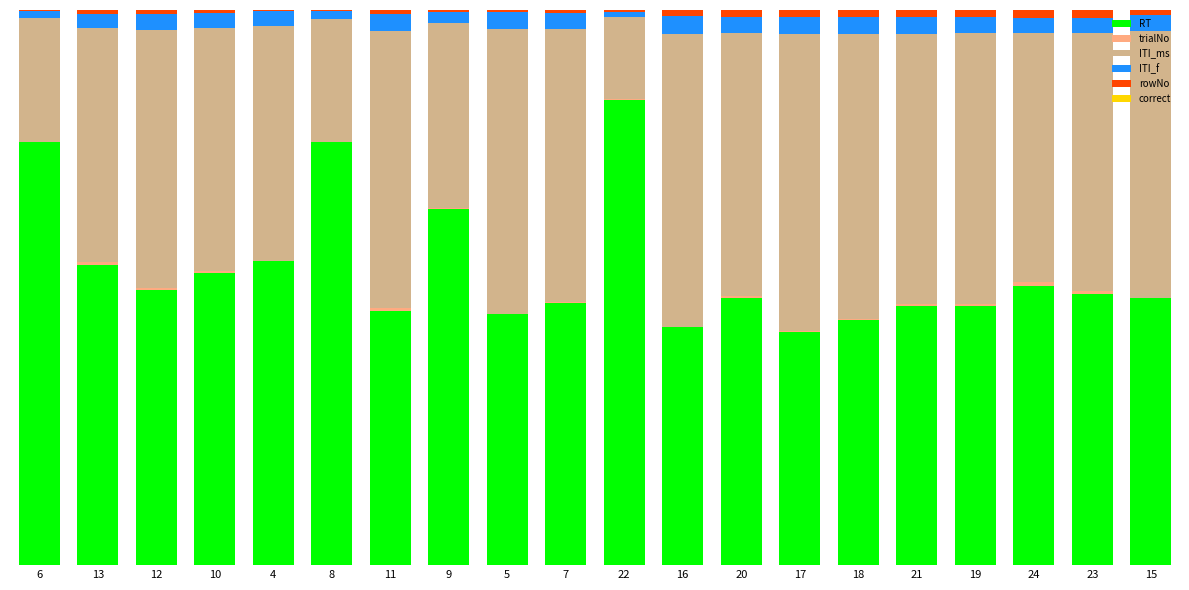

The value of ITI_f at 20 is 2.8. True or false?

True